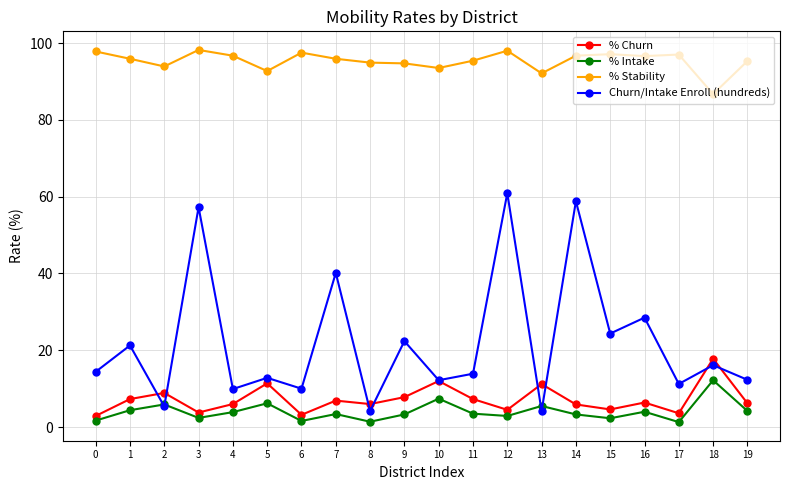

The Churn/Intake Enroll (hundreds) series shows 37.3 at 14. True or false?

False